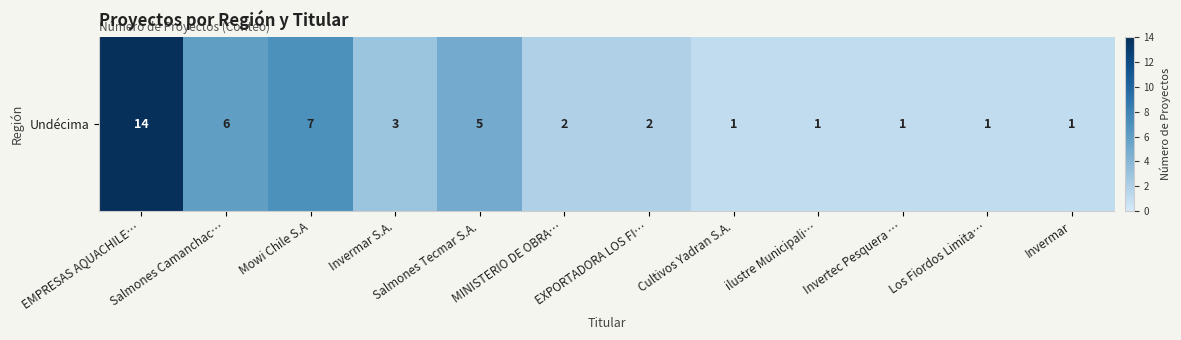

What is the smallest value displayed?

1